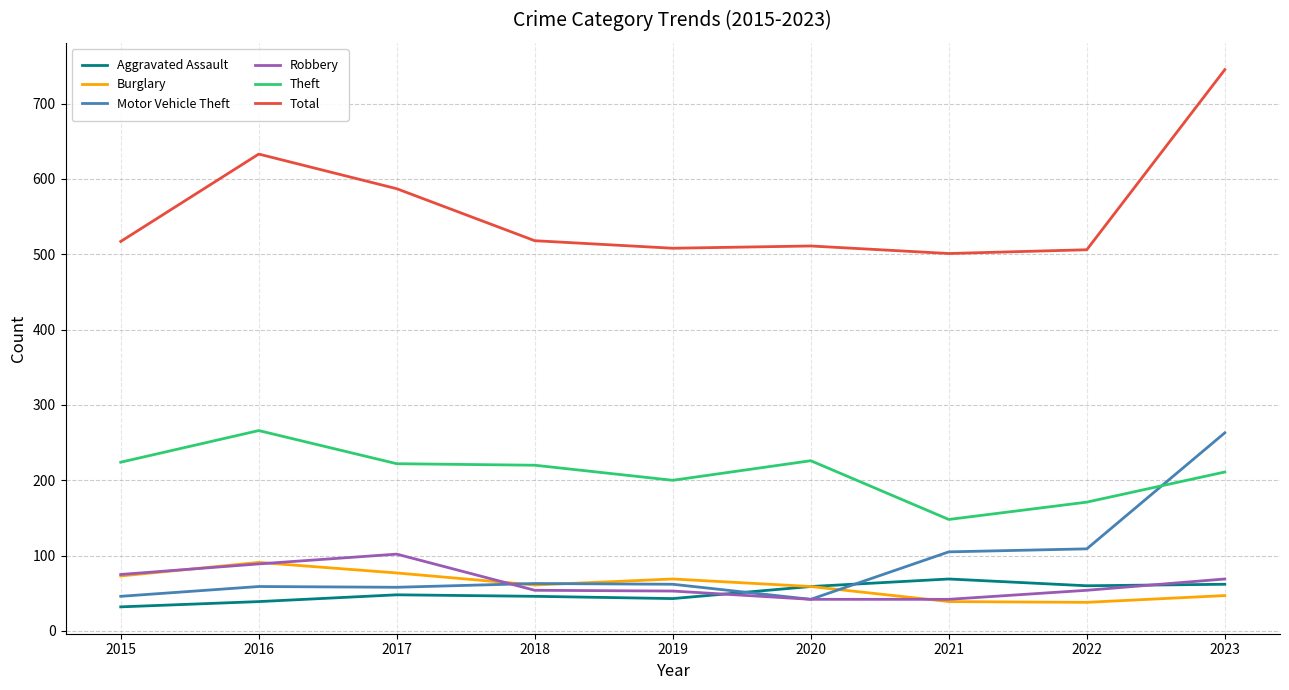

The Robbery series shows 108 at 2023. True or false?

False